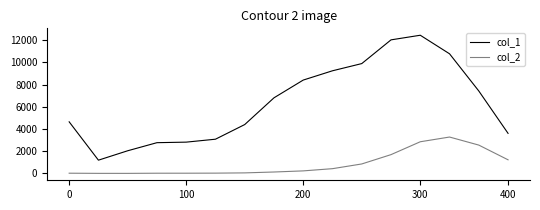

Which series has the largest range (max minus min)?

col_1